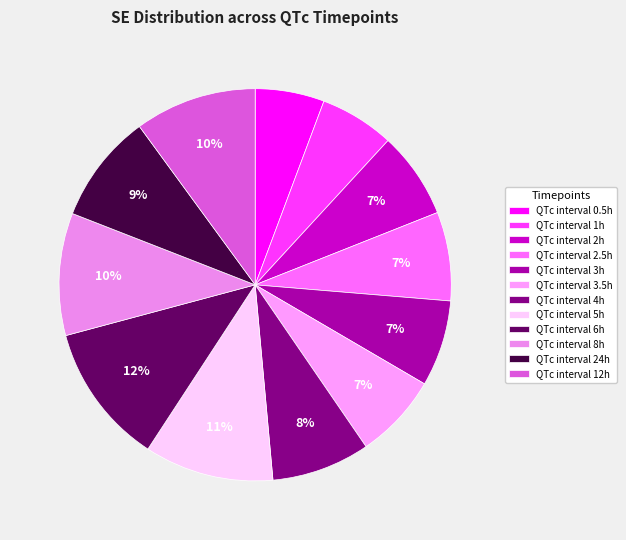

Rank the categories by value from lowest to highest.

QTc interval 0.5h, QTc interval 1h, QTc interval 3.5h, QTc interval 3h, QTc interval 2h, QTc interval 2.5h, QTc interval 4h, QTc interval 24h, QTc interval 12h, QTc interval 8h, QTc interval 5h, QTc interval 6h